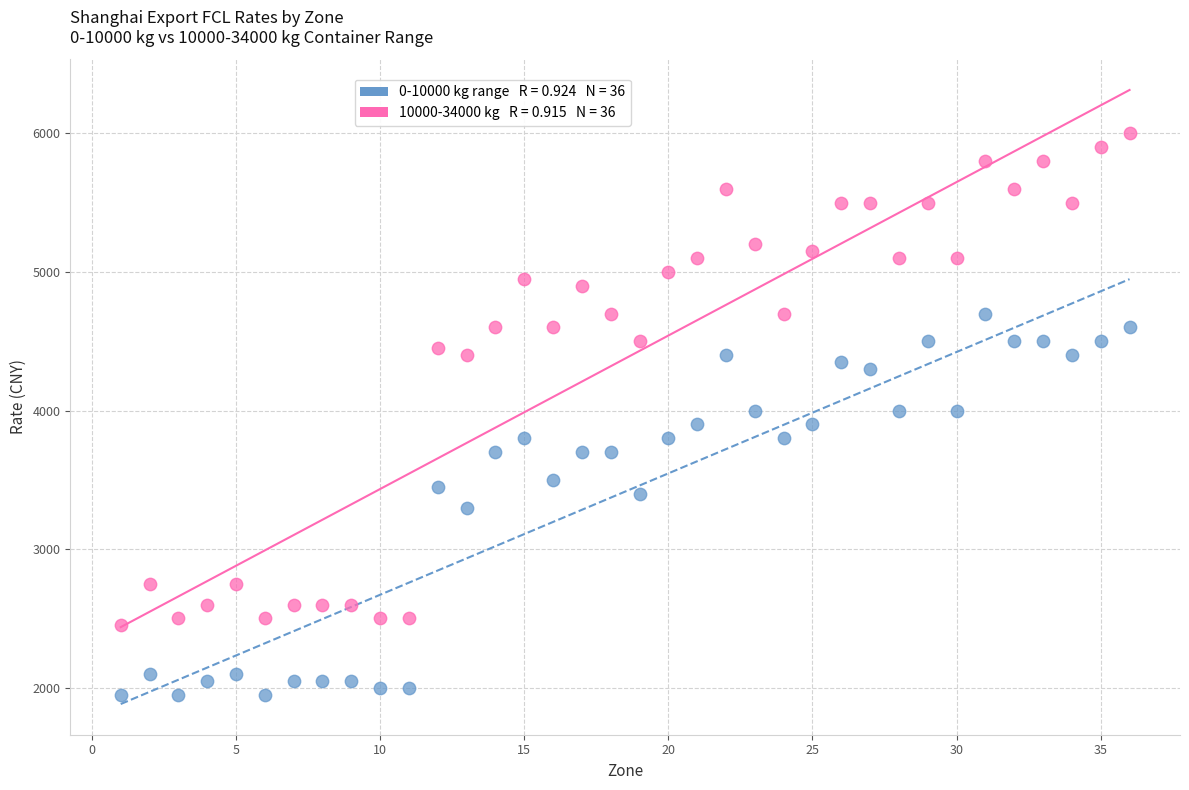

Across all data points, what is the range of Y values (max minus min)?

4050